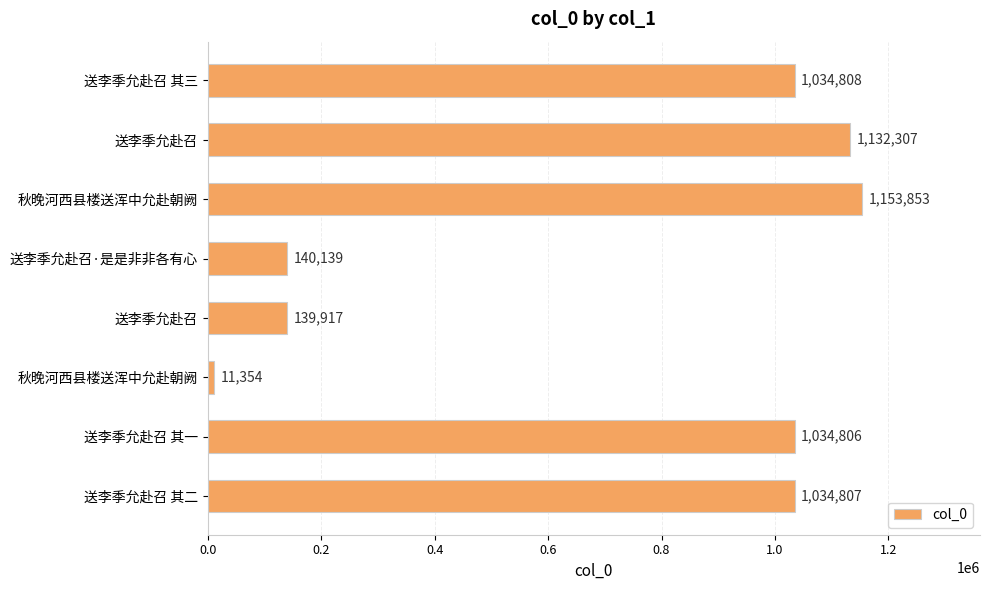

How many categories are shown in the chart?

8